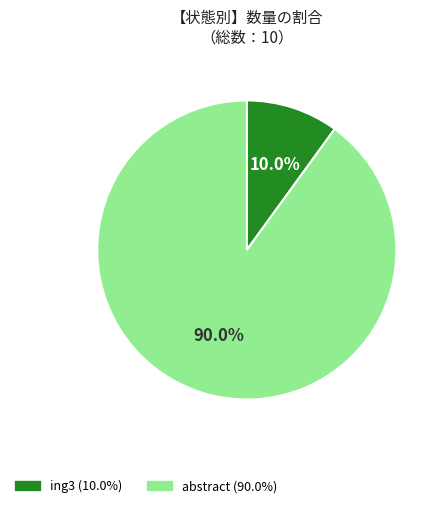

How many segments does this pie chart have?

2